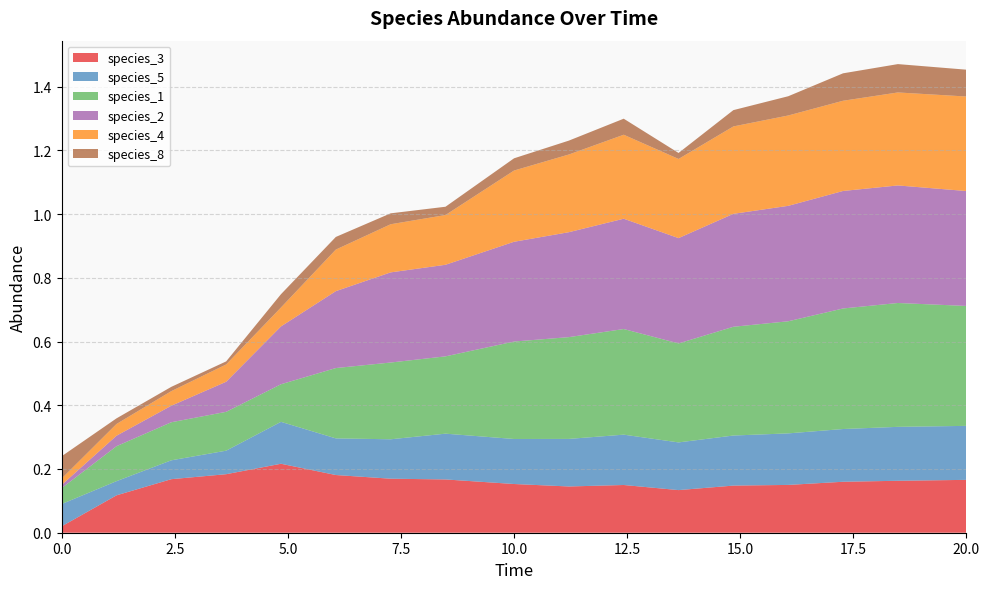

Reading left to right, what are all the values shown in this chart?

species_3: 0.0=0.0	1.2121212121212122=0.1	2.4242424242424243=0.2	3.6363636363636367=0.2	4.848484848484849=0.2	6.0606060606060606=0.2	7.272727272727273=0.2	8.484848484848484=0.2	10.0=0.2	11.212121212121213=0.1	12.424242424242424=0.1	13.636363636363637=0.1	14.84848484848485=0.1	16.060606060606062=0.2	17.272727272727273=0.2	18.484848484848484=0.2	20.0=0.2
species_5: 0.0=0.1	1.2121212121212122=0.0	2.4242424242424243=0.1	3.6363636363636367=0.1	4.848484848484849=0.1	6.0606060606060606=0.1	7.272727272727273=0.1	8.484848484848484=0.1	10.0=0.1	11.212121212121213=0.1	12.424242424242424=0.2	13.636363636363637=0.1	14.84848484848485=0.2	16.060606060606062=0.2	17.272727272727273=0.2	18.484848484848484=0.2	20.0=0.2
species_1: 0.0=0.1	1.2121212121212122=0.1	2.4242424242424243=0.1	3.6363636363636367=0.1	4.848484848484849=0.1	6.0606060606060606=0.2	7.272727272727273=0.2	8.484848484848484=0.2	10.0=0.3	11.212121212121213=0.3	12.424242424242424=0.3	13.636363636363637=0.3	14.84848484848485=0.3	16.060606060606062=0.4	17.272727272727273=0.4	18.484848484848484=0.4	20.0=0.4
species_2: 0.0=0.0	1.2121212121212122=0.0	2.4242424242424243=0.1	3.6363636363636367=0.1	4.848484848484849=0.2	6.0606060606060606=0.2	7.272727272727273=0.3	8.484848484848484=0.3	10.0=0.3	11.212121212121213=0.3	12.424242424242424=0.3	13.636363636363637=0.3	14.84848484848485=0.4	16.060606060606062=0.4	17.272727272727273=0.4	18.484848484848484=0.4	20.0=0.4
species_4: 0.0=0.0	1.2121212121212122=0.0	2.4242424242424243=0.0	3.6363636363636367=0.1	4.848484848484849=0.1	6.0606060606060606=0.1	7.272727272727273=0.2	8.484848484848484=0.2	10.0=0.2	11.212121212121213=0.2	12.424242424242424=0.3	13.636363636363637=0.2	14.84848484848485=0.3	16.060606060606062=0.3	17.272727272727273=0.3	18.484848484848484=0.3	20.0=0.3
species_8: 0.0=0.1	1.2121212121212122=0.0	2.4242424242424243=0.0	3.6363636363636367=0.0	4.848484848484849=0.0	6.0606060606060606=0.0	7.272727272727273=0.0	8.484848484848484=0.0	10.0=0.0	11.212121212121213=0.0	12.424242424242424=0.1	13.636363636363637=0.0	14.84848484848485=0.1	16.060606060606062=0.1	17.272727272727273=0.1	18.484848484848484=0.1	20.0=0.1